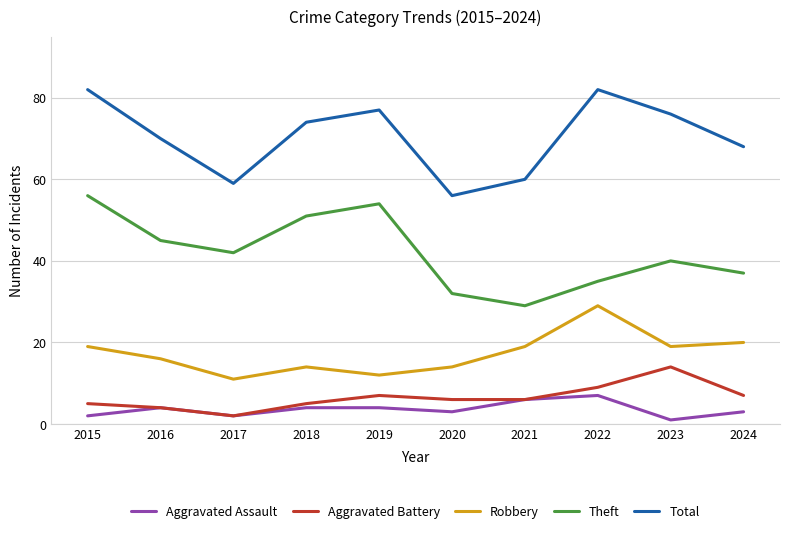

Rank the series by their maximum value, from lowest to highest.

Aggravated Assault, Aggravated Battery, Robbery, Theft, Total